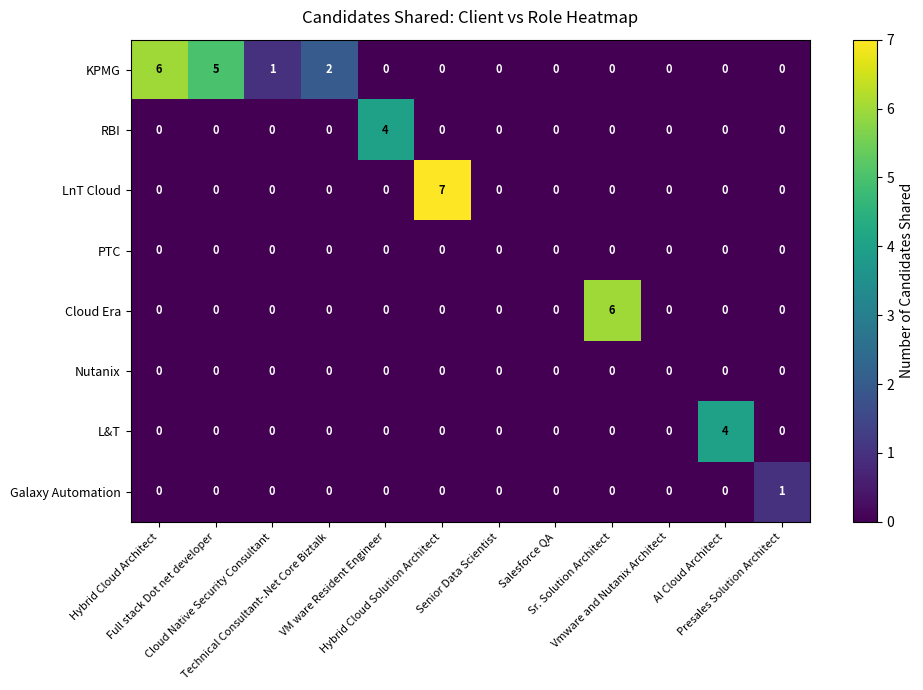

What is the greatest value displayed?

7